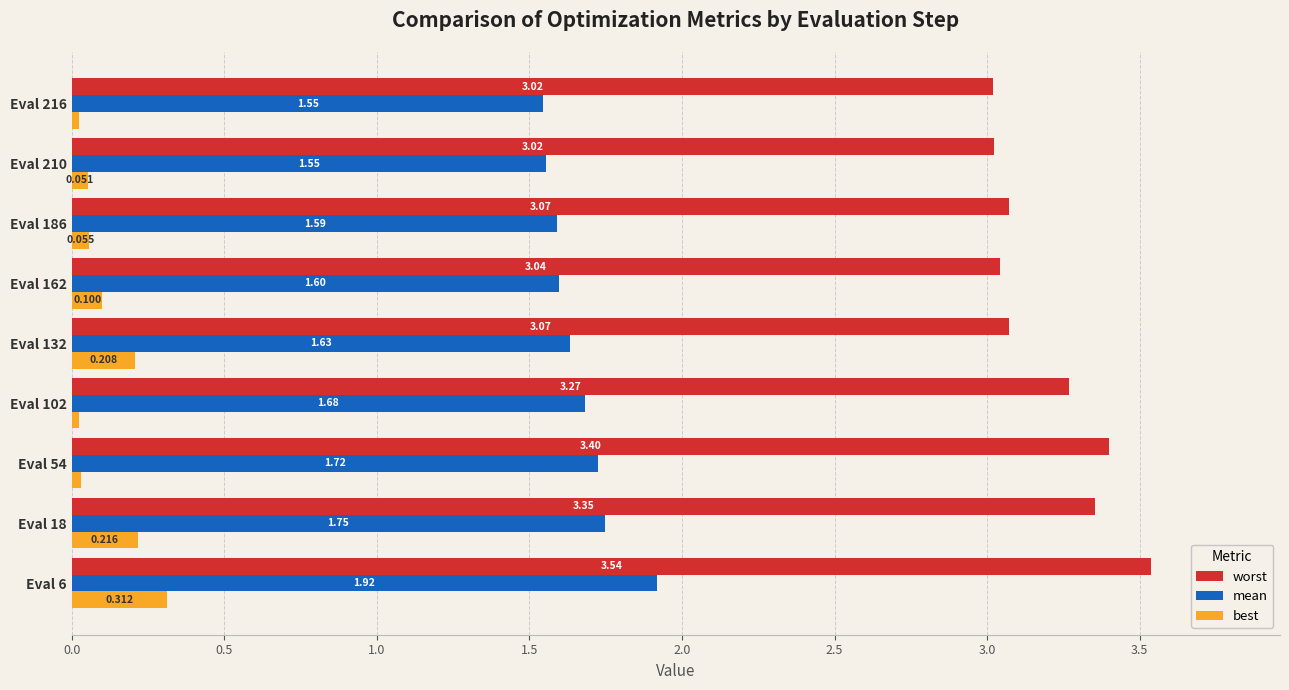

Which series has the widest spread of values?

worst